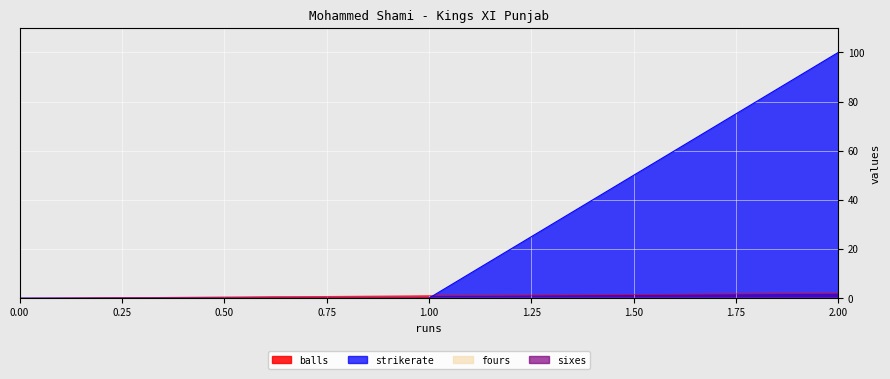

What is the greatest value displayed?

100